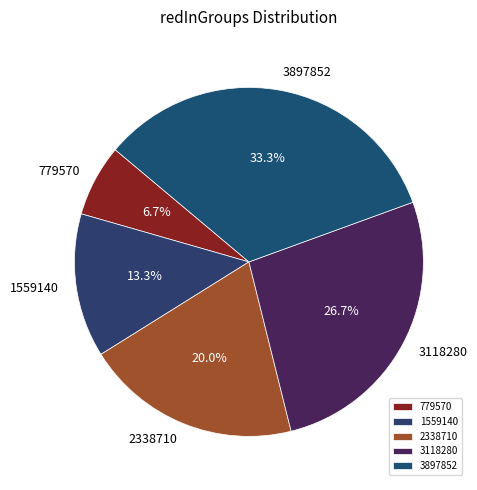

What percentage is NOT represented by 3118280?

73.3%